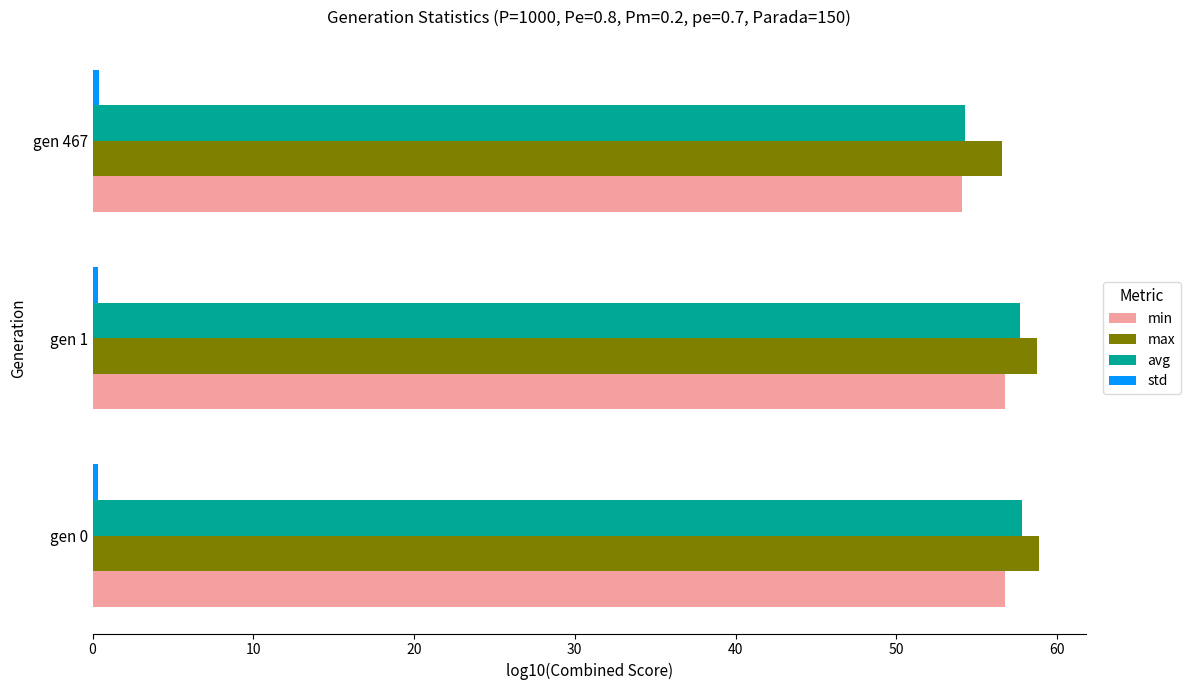

How many distinct data groups are displayed?

4